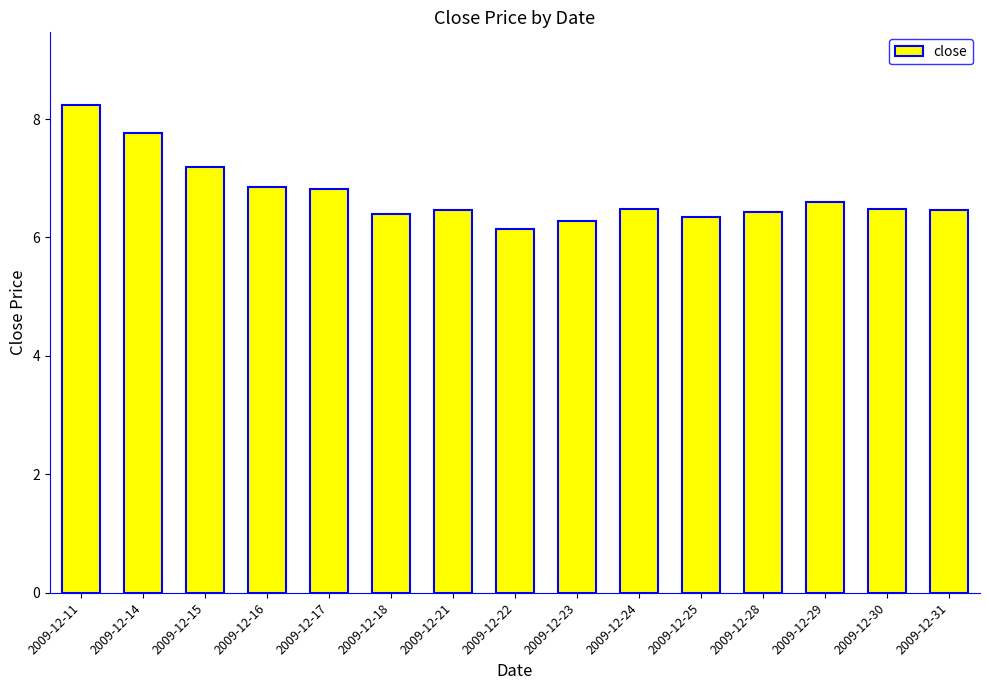

What is the average value?

6.7